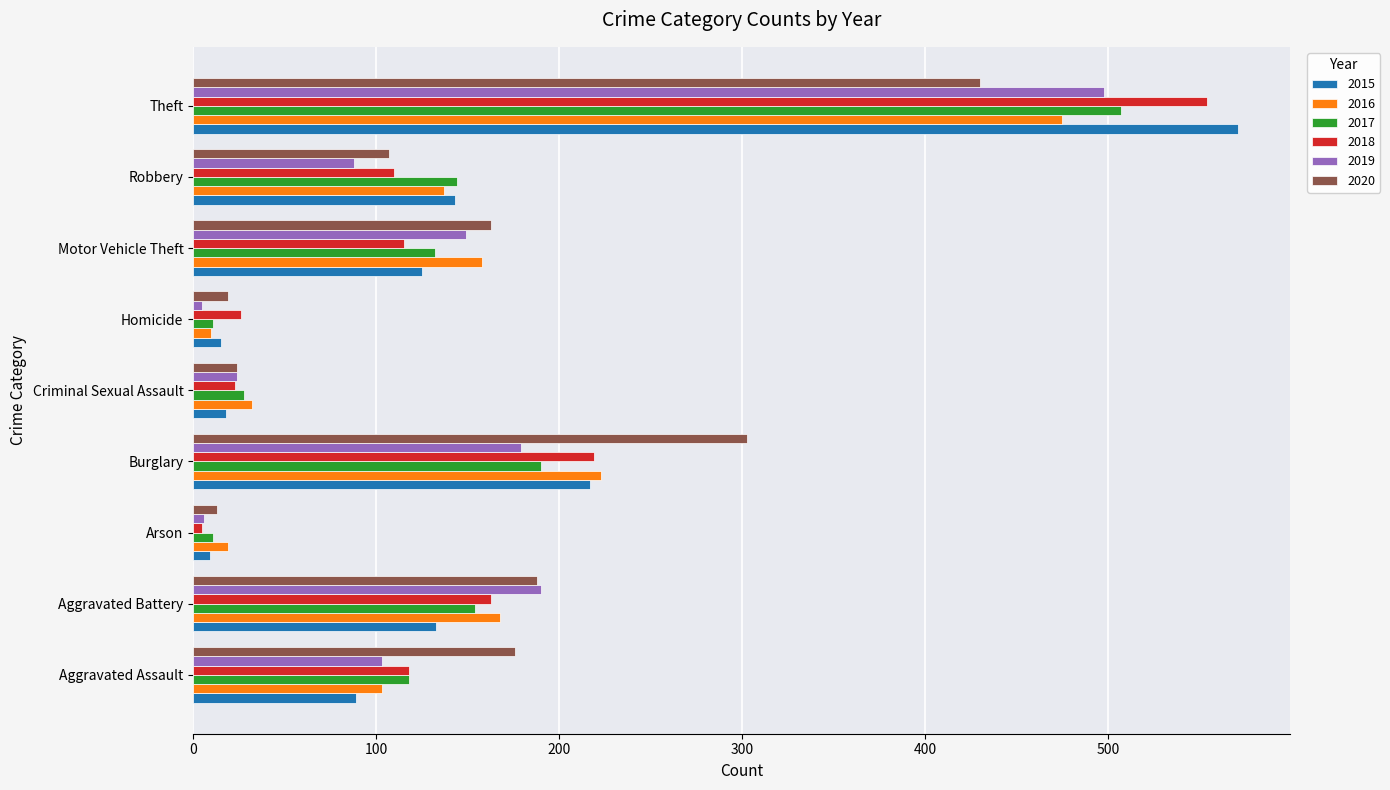

Count the number of categories in the chart.

9